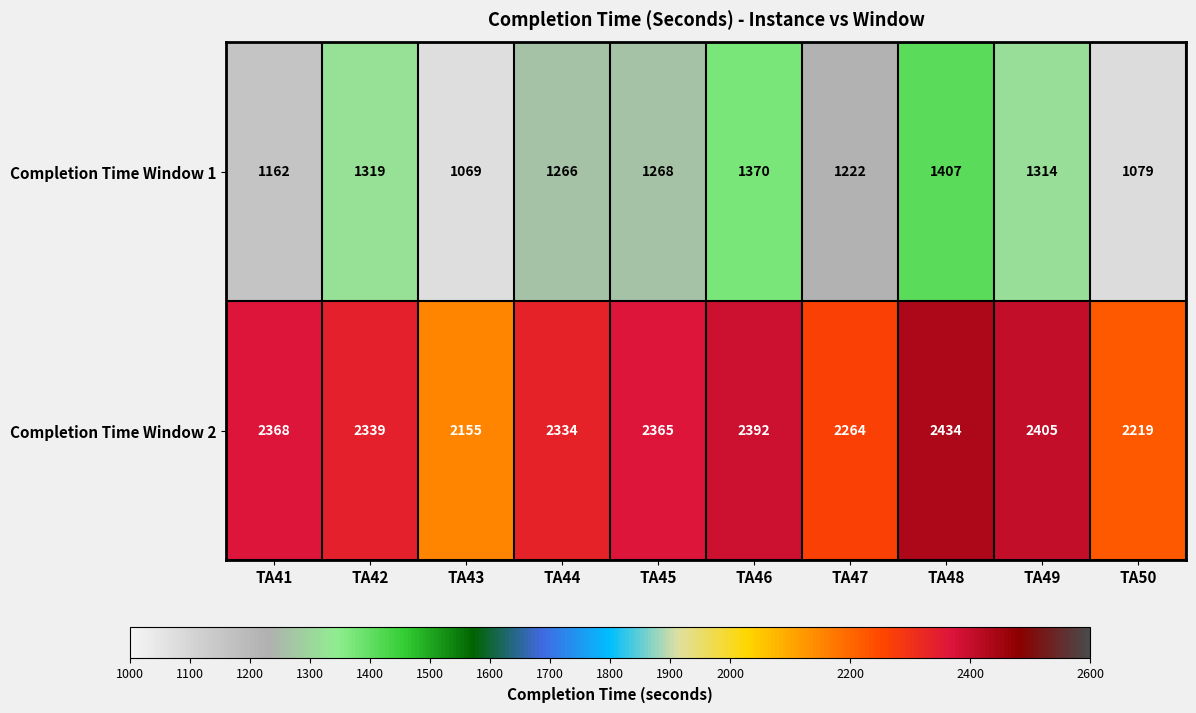

Which series has the largest range (max minus min)?

Completion Time Window 1